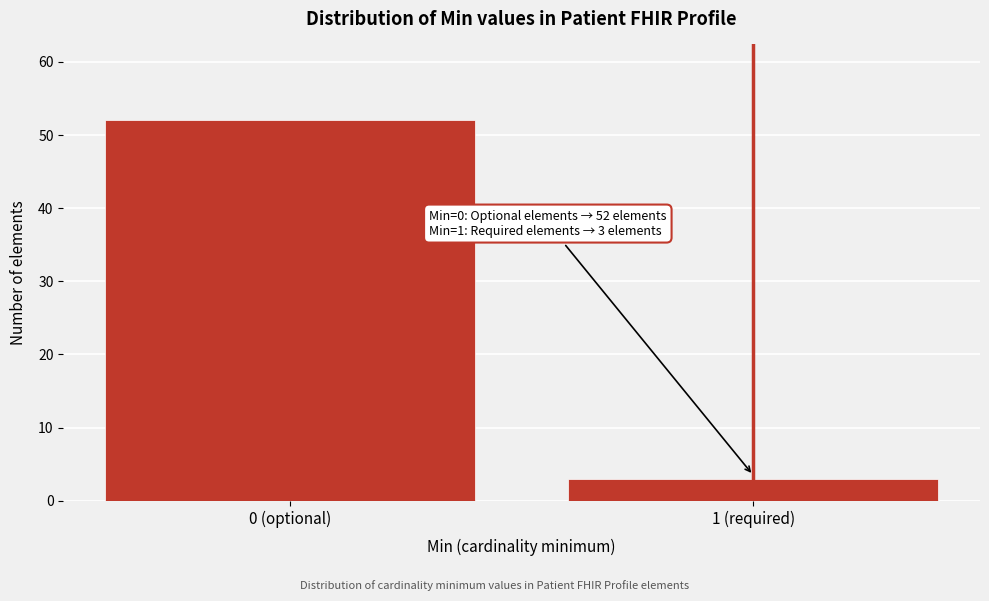

Reading right to left, what are all the values shown in this chart?

3	52